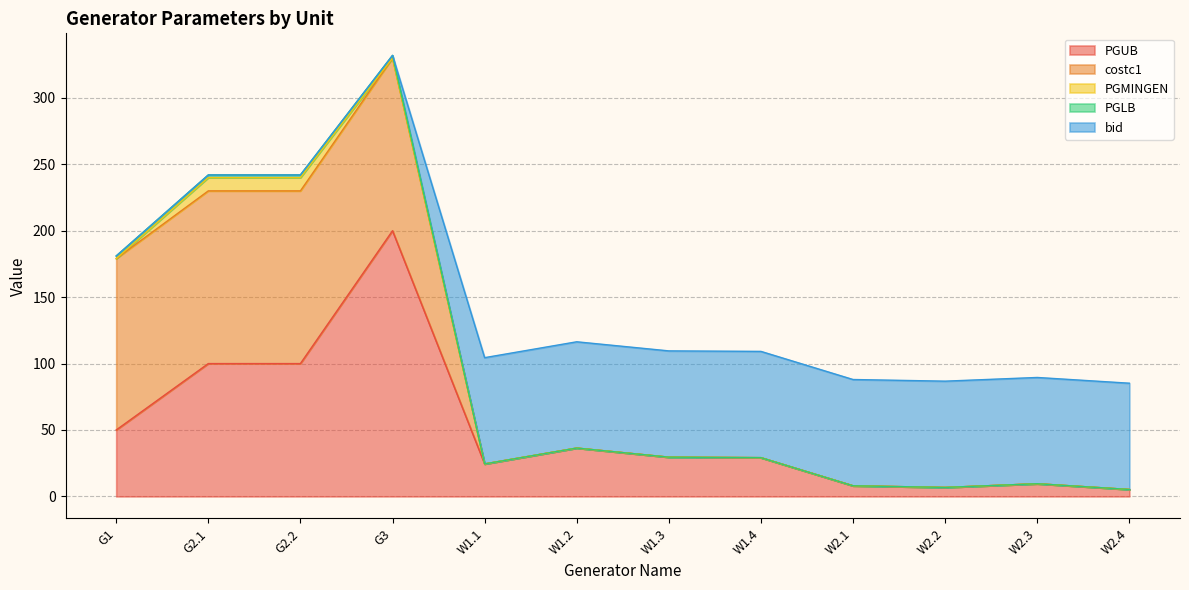

Where do PGUB and costc1 first cross each other?

G2.2 and G3